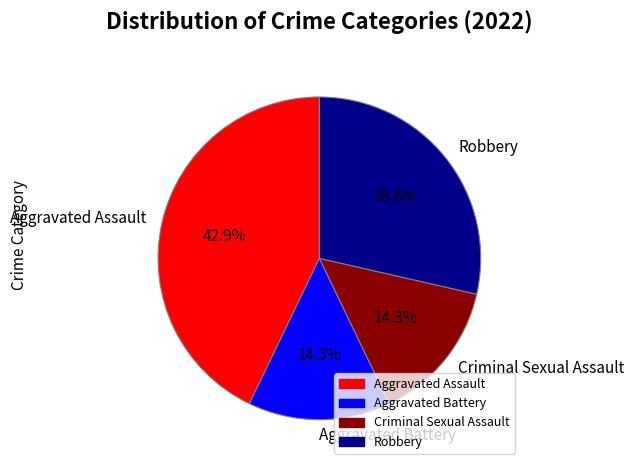

What is the largest slice in the pie chart?

Aggravated Assault